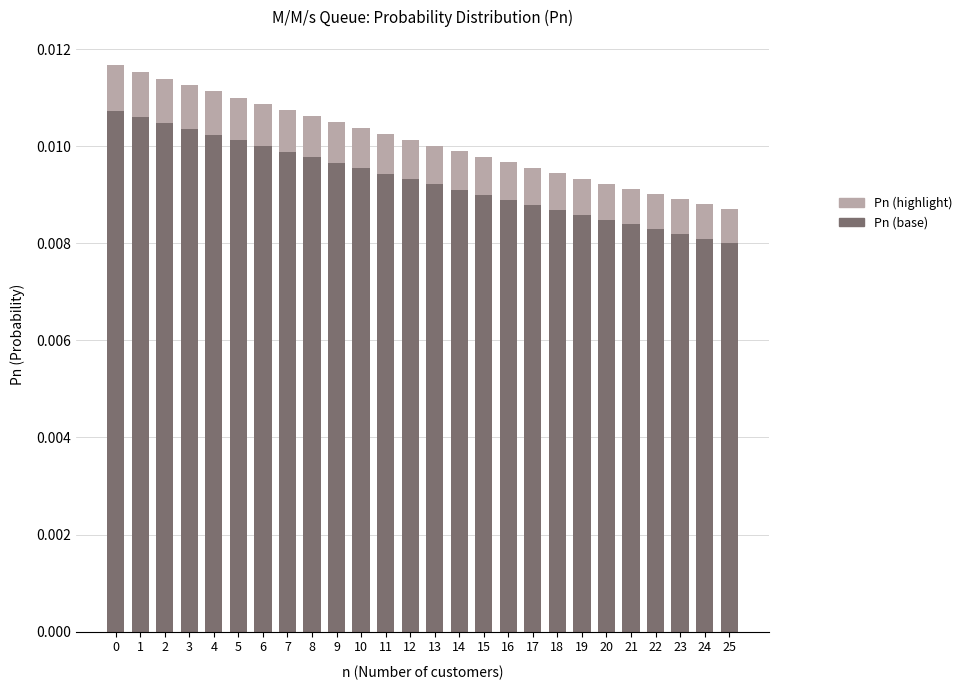

What are all the series names shown in the legend?

Pn (highlight), Pn (base)